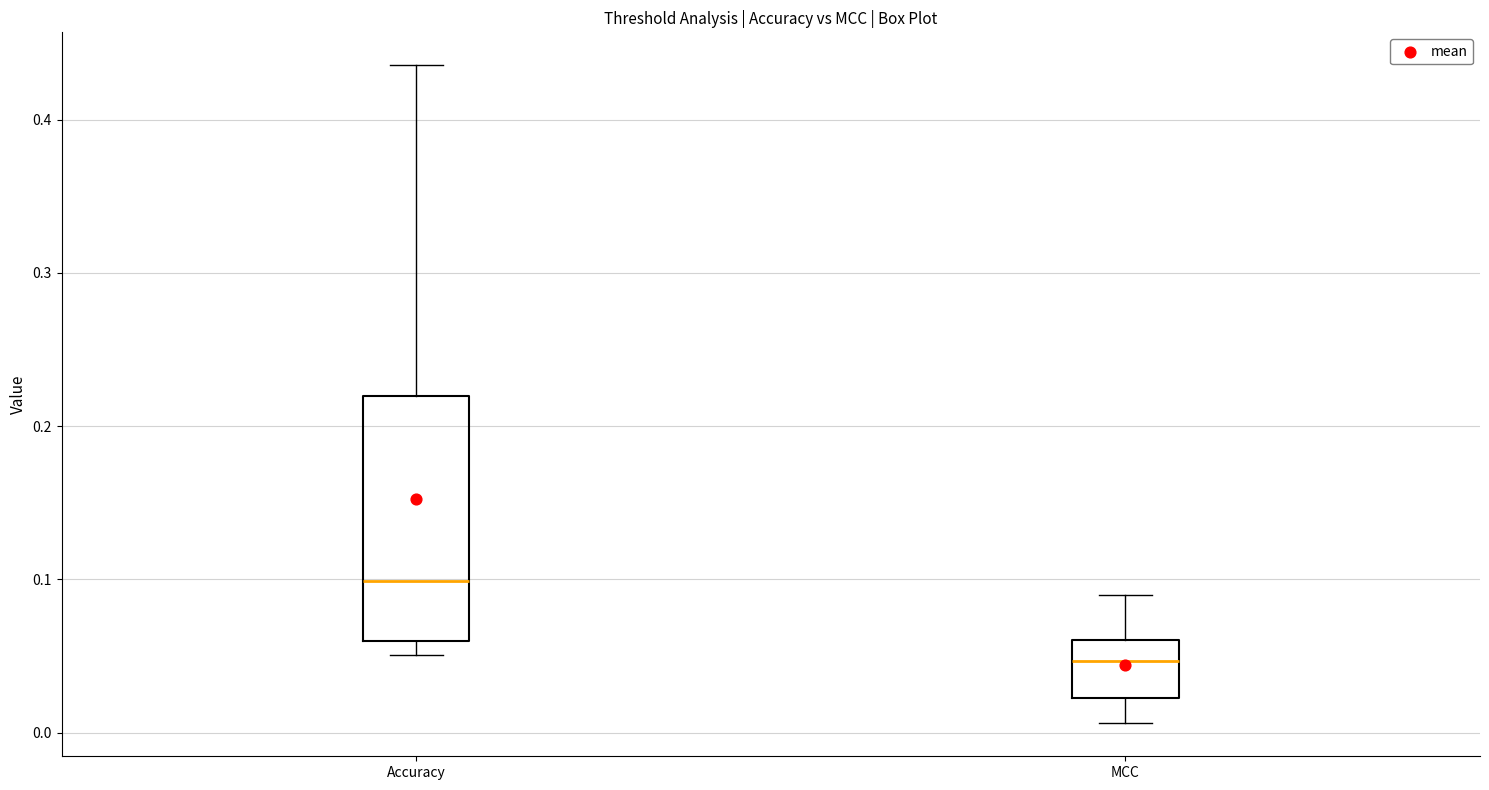

Reading left to right, read every box against the y-axis: the position of its median line, the range the box covers, and the ends of its whiskers. The values are not printed on the chart, so give them approximately, as read against the axis.

Accuracy: median 0.10, box 0.06 to 0.22, whiskers 0.05 to 0.44
MCC: median 0.05, box 0.02 to 0.06, whiskers 0.01 to 0.09